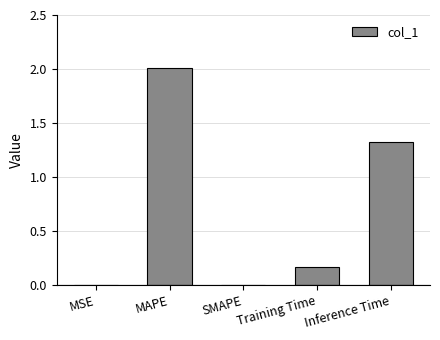

At which label is the value closest to 1?

Inference Time